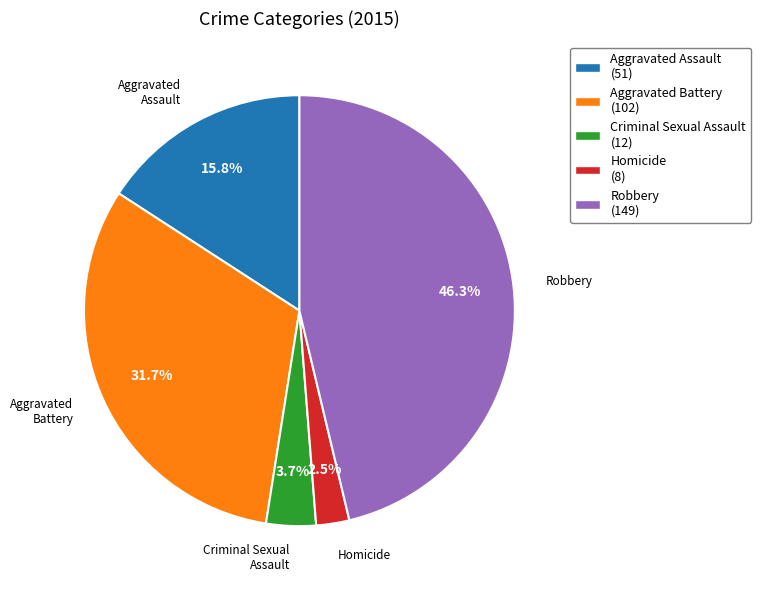

What percentage do Homicide and Aggravated Battery together represent?

34.2%